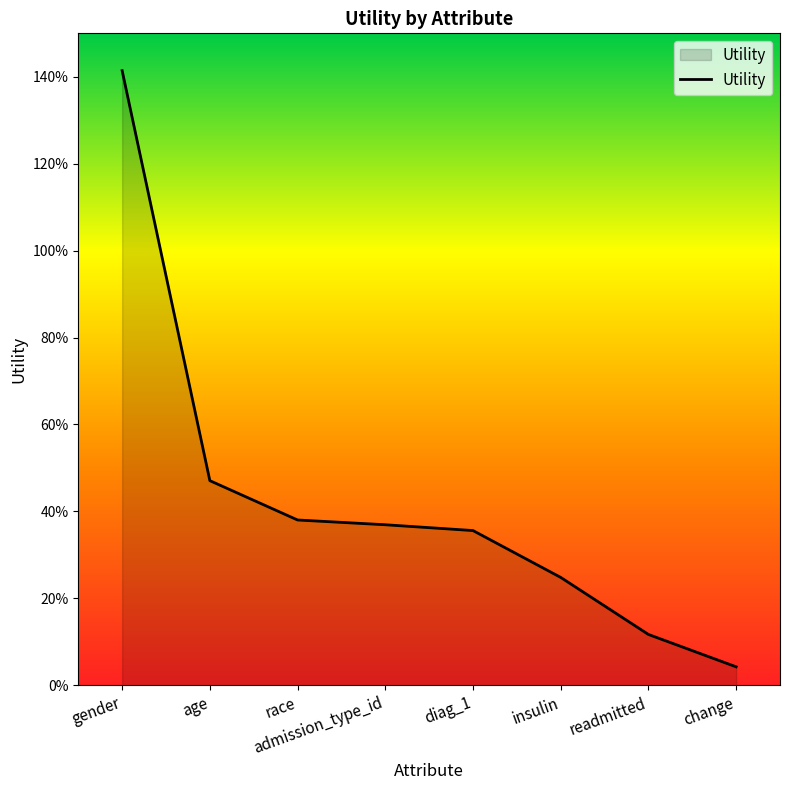

Is this an area chart (filled region under the line)?

Yes